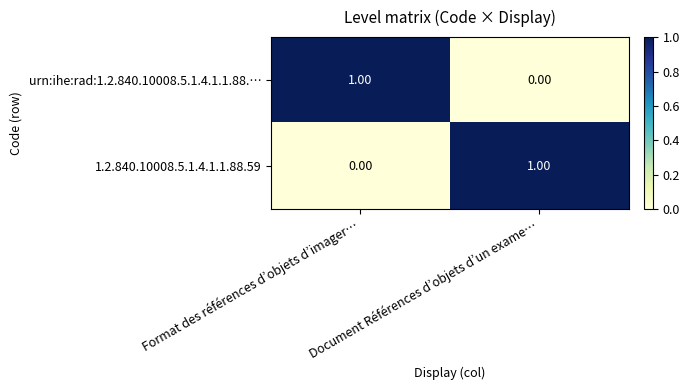

At Document Références d’objets d’un exame…, list the series in order from smallest to largest.

urn:ihe:rad:1.2.840.10008.5.1.4.1.1.88.…, 1.2.840.10008.5.1.4.1.1.88.59